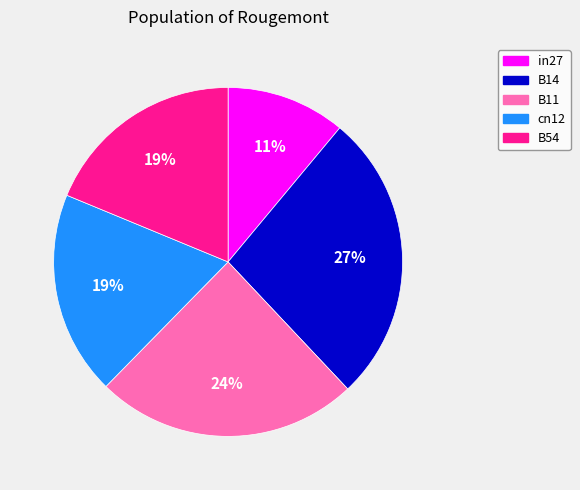

Which has a higher value, B54 or in27?

B54